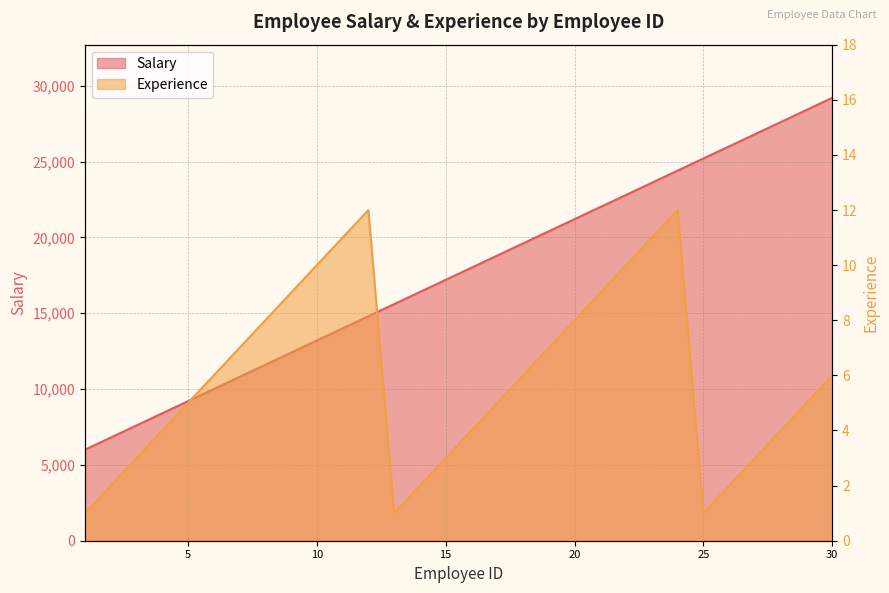

How many lines are shown in the chart?

2